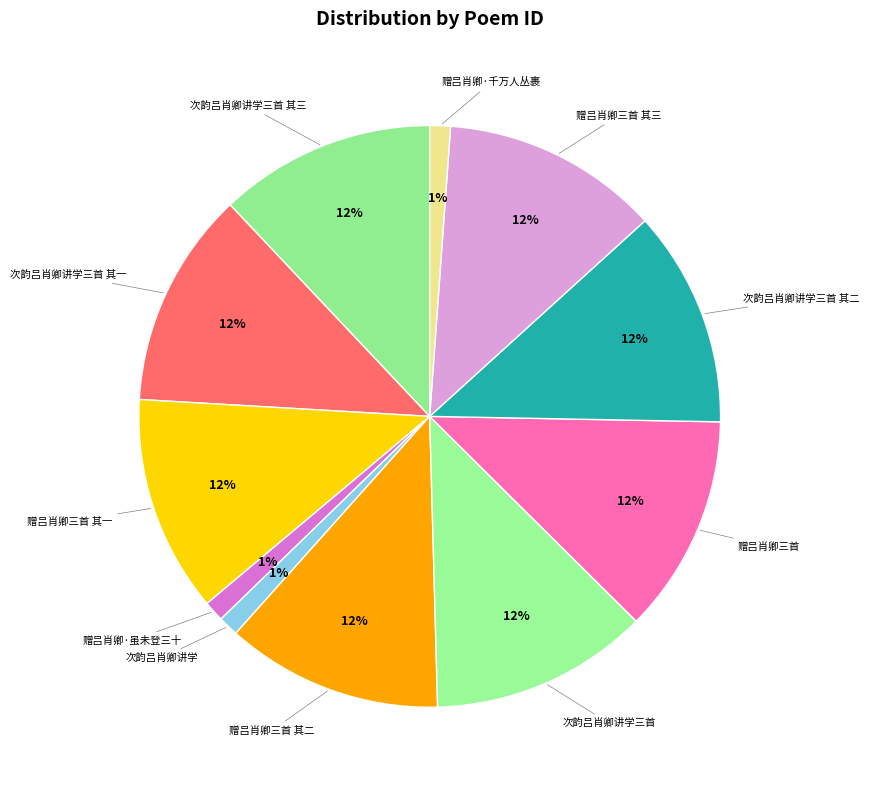

Which has a higher value, 赠吕肖卿·虽未登三十 or 次韵吕肖卿讲学三首 其二?

次韵吕肖卿讲学三首 其二